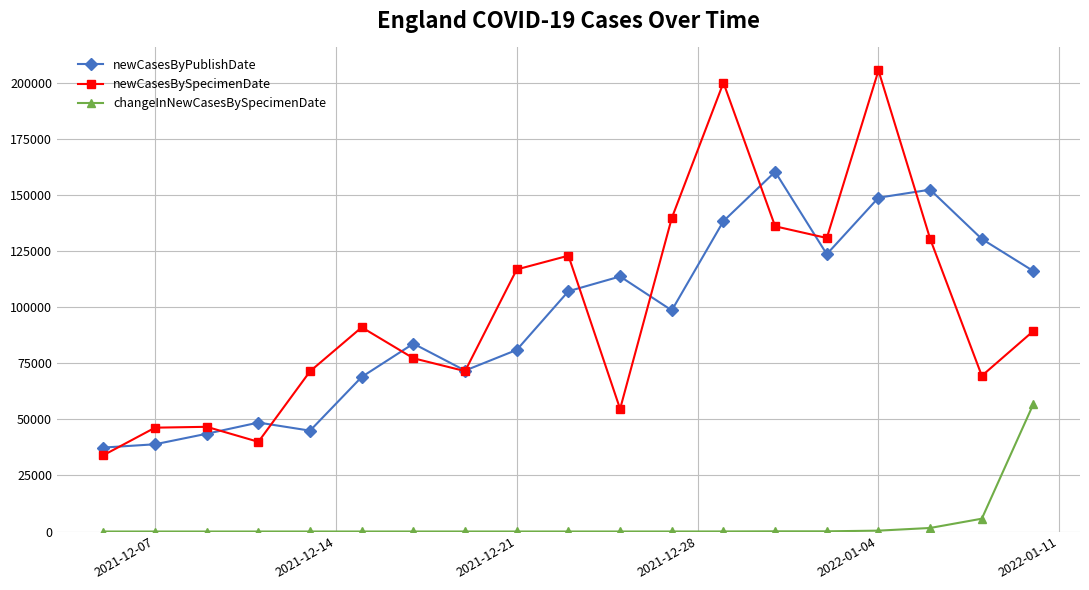

Rank the series by their maximum value, from lowest to highest.

changeInNewCasesBySpecimenDate, newCasesByPublishDate, newCasesBySpecimenDate